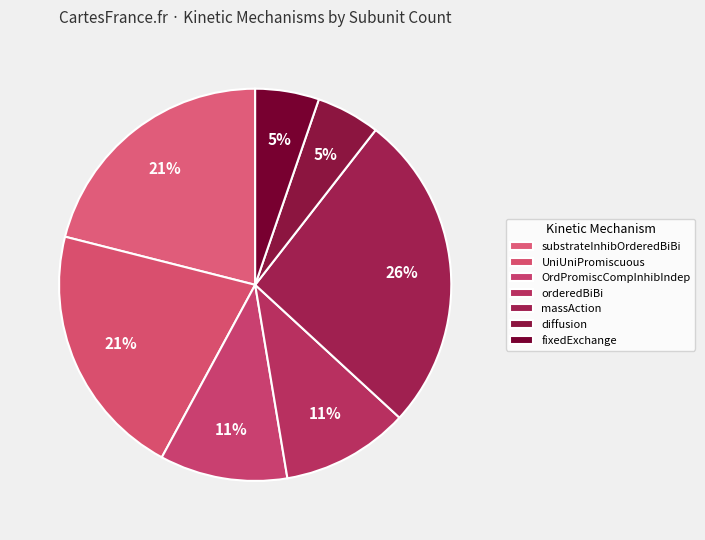

True or false: substrateInhibOrderedBiBi accounts for 21% of the total.

True